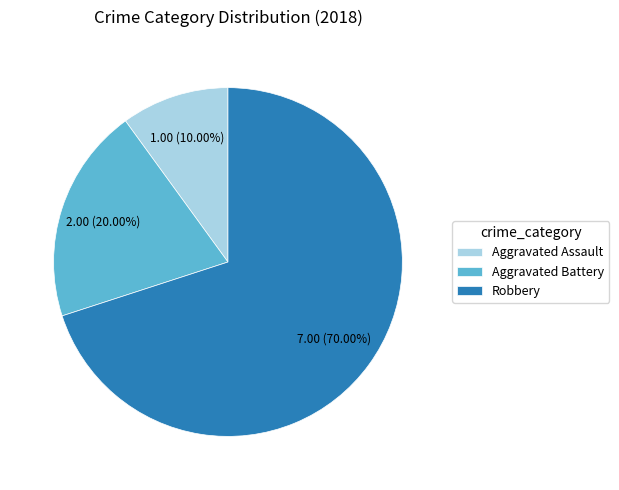

To the nearest percent, what portion does Robbery represent?

70%